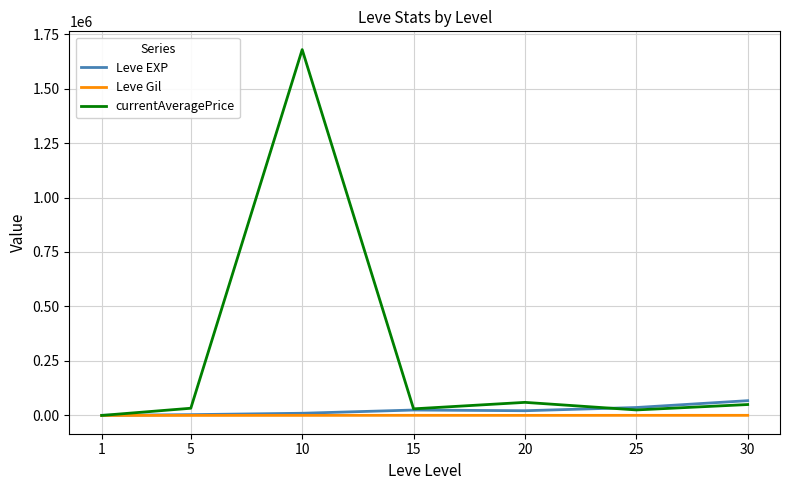

Does the chart have visible grid lines?

Yes